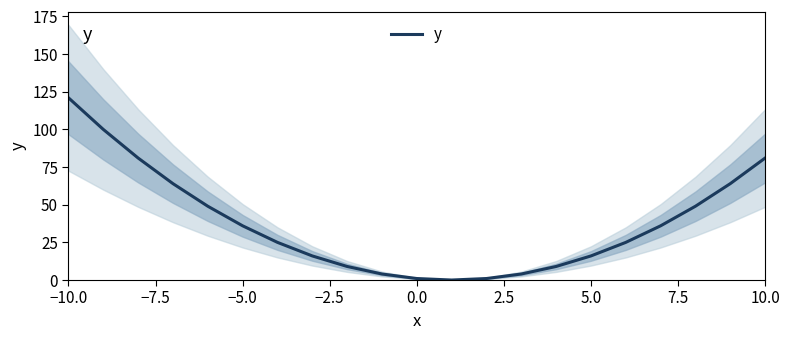

Reading left to right, list all the values displayed in this chart.

121	100	81	64	49	36	25	16	9	4	1	0	1	4	9	16	25	36	49	64	81